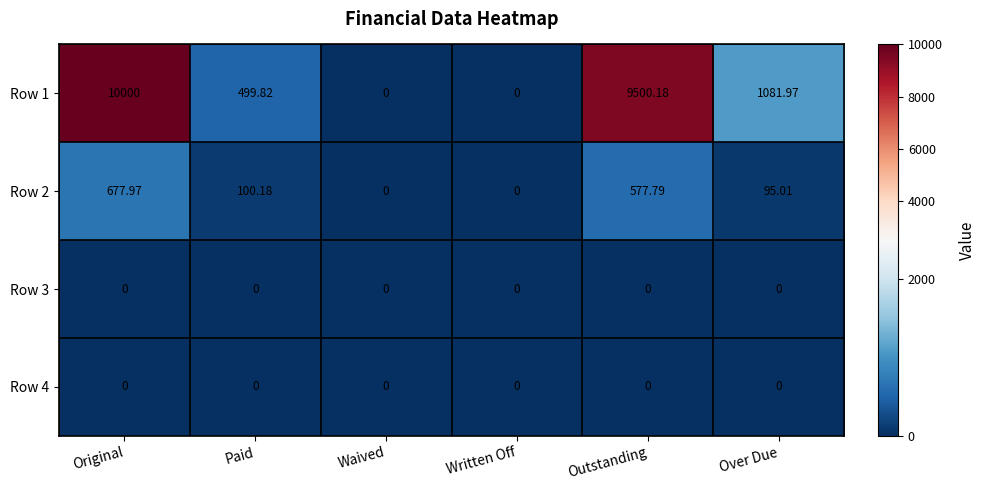

At which label does Row 4 reach its minimum?

Original